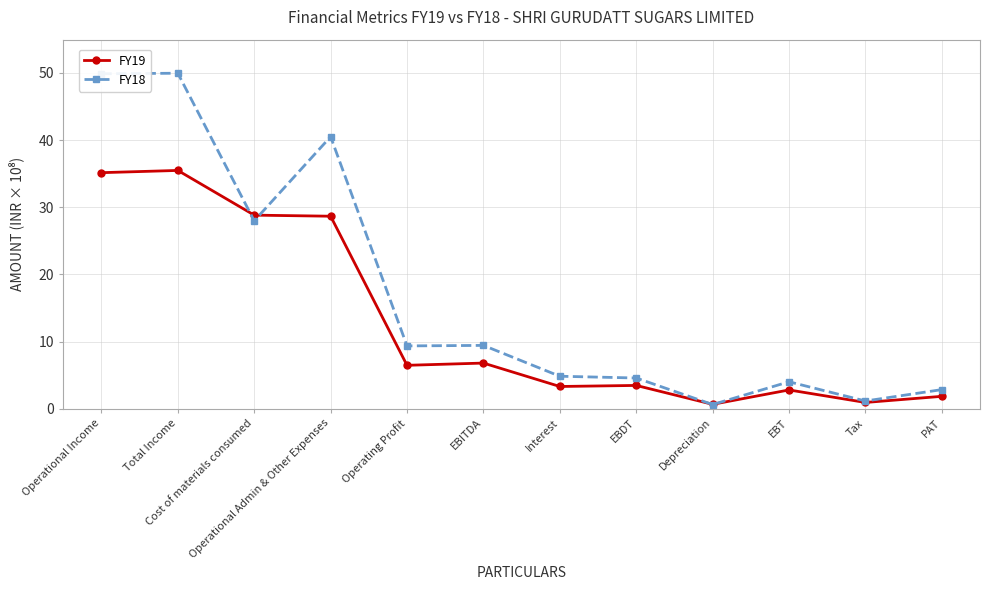

What value does the FY19 series have at Operational Income?

35.2